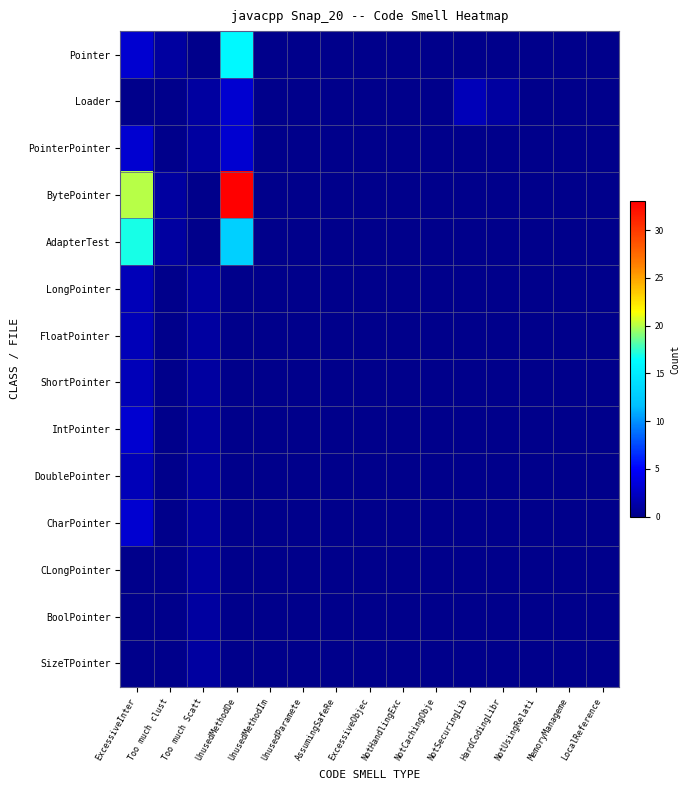

Reading right to left, what are all the values shown in this chart?

Pointer: LocalReference=0	MemoryManageme=0	NotUsingRelati=0	HardCodingLibr=0	NotSecuringLib=0	NotCachingObje=0	NotHandlingExc=0	ExcessiveObjec=0	AssumingSafeRe=0	UnusedParamete=0	UnusedMethodIm=0	UnusedMethodDe=16	Too much Scatt=0	Too much clust=1	ExcessiveInter=3
Loader: LocalReference=0	MemoryManageme=0	NotUsingRelati=0	HardCodingLibr=1	NotSecuringLib=2	NotCachingObje=0	NotHandlingExc=0	ExcessiveObjec=0	AssumingSafeRe=0	UnusedParamete=0	UnusedMethodIm=0	UnusedMethodDe=3	Too much Scatt=1	Too much clust=0	ExcessiveInter=0
PointerPointer: LocalReference=0	MemoryManageme=0	NotUsingRelati=0	HardCodingLibr=0	NotSecuringLib=0	NotCachingObje=0	NotHandlingExc=0	ExcessiveObjec=0	AssumingSafeRe=0	UnusedParamete=0	UnusedMethodIm=0	UnusedMethodDe=3	Too much Scatt=1	Too much clust=0	ExcessiveInter=3
BytePointer: LocalReference=0	MemoryManageme=0	NotUsingRelati=0	HardCodingLibr=0	NotSecuringLib=0	NotCachingObje=0	NotHandlingExc=0	ExcessiveObjec=0	AssumingSafeRe=0	UnusedParamete=0	UnusedMethodIm=0	UnusedMethodDe=33	Too much Scatt=0	Too much clust=1	ExcessiveInter=20
AdapterTest: LocalReference=0	MemoryManageme=0	NotUsingRelati=0	HardCodingLibr=0	NotSecuringLib=0	NotCachingObje=0	NotHandlingExc=0	ExcessiveObjec=0	AssumingSafeRe=0	UnusedParamete=0	UnusedMethodIm=0	UnusedMethodDe=13	Too much Scatt=0	Too much clust=1	ExcessiveInter=17
LongPointer: LocalReference=0	MemoryManageme=0	NotUsingRelati=0	HardCodingLibr=0	NotSecuringLib=0	NotCachingObje=0	NotHandlingExc=0	ExcessiveObjec=0	AssumingSafeRe=0	UnusedParamete=0	UnusedMethodIm=0	UnusedMethodDe=0	Too much Scatt=1	Too much clust=0	ExcessiveInter=2
FloatPointer: LocalReference=0	MemoryManageme=0	NotUsingRelati=0	HardCodingLibr=0	NotSecuringLib=0	NotCachingObje=0	NotHandlingExc=0	ExcessiveObjec=0	AssumingSafeRe=0	UnusedParamete=0	UnusedMethodIm=0	UnusedMethodDe=0	Too much Scatt=1	Too much clust=0	ExcessiveInter=2
ShortPointer: LocalReference=0	MemoryManageme=0	NotUsingRelati=0	HardCodingLibr=0	NotSecuringLib=0	NotCachingObje=0	NotHandlingExc=0	ExcessiveObjec=0	AssumingSafeRe=0	UnusedParamete=0	UnusedMethodIm=0	UnusedMethodDe=0	Too much Scatt=1	Too much clust=0	ExcessiveInter=2
IntPointer: LocalReference=0	MemoryManageme=0	NotUsingRelati=0	HardCodingLibr=0	NotSecuringLib=0	NotCachingObje=0	NotHandlingExc=0	ExcessiveObjec=0	AssumingSafeRe=0	UnusedParamete=0	UnusedMethodIm=0	UnusedMethodDe=0	Too much Scatt=1	Too much clust=0	ExcessiveInter=3
DoublePointer: LocalReference=0	MemoryManageme=0	NotUsingRelati=0	HardCodingLibr=0	NotSecuringLib=0	NotCachingObje=0	NotHandlingExc=0	ExcessiveObjec=0	AssumingSafeRe=0	UnusedParamete=0	UnusedMethodIm=0	UnusedMethodDe=0	Too much Scatt=1	Too much clust=0	ExcessiveInter=2
CharPointer: LocalReference=0	MemoryManageme=0	NotUsingRelati=0	HardCodingLibr=0	NotSecuringLib=0	NotCachingObje=0	NotHandlingExc=0	ExcessiveObjec=0	AssumingSafeRe=0	UnusedParamete=0	UnusedMethodIm=0	UnusedMethodDe=0	Too much Scatt=1	Too much clust=0	ExcessiveInter=3
CLongPointer: LocalReference=0	MemoryManageme=0	NotUsingRelati=0	HardCodingLibr=0	NotSecuringLib=0	NotCachingObje=0	NotHandlingExc=0	ExcessiveObjec=0	AssumingSafeRe=0	UnusedParamete=0	UnusedMethodIm=0	UnusedMethodDe=0	Too much Scatt=1	Too much clust=0	ExcessiveInter=0
BoolPointer: LocalReference=0	MemoryManageme=0	NotUsingRelati=0	HardCodingLibr=0	NotSecuringLib=0	NotCachingObje=0	NotHandlingExc=0	ExcessiveObjec=0	AssumingSafeRe=0	UnusedParamete=0	UnusedMethodIm=0	UnusedMethodDe=0	Too much Scatt=1	Too much clust=0	ExcessiveInter=0
SizeTPointer: LocalReference=0	MemoryManageme=0	NotUsingRelati=0	HardCodingLibr=0	NotSecuringLib=0	NotCachingObje=0	NotHandlingExc=0	ExcessiveObjec=0	AssumingSafeRe=0	UnusedParamete=0	UnusedMethodIm=0	UnusedMethodDe=0	Too much Scatt=1	Too much clust=0	ExcessiveInter=0